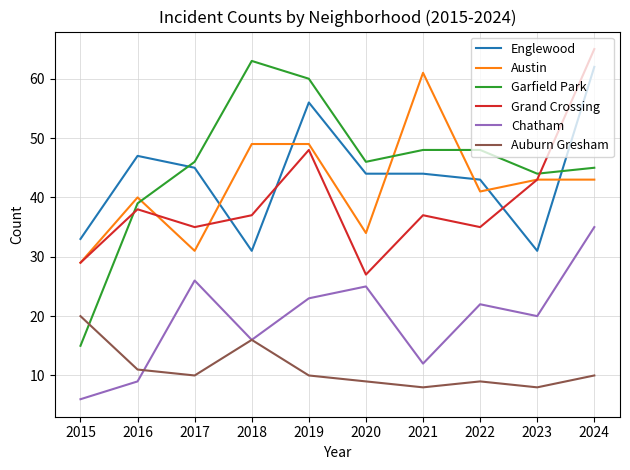

What is the difference between the Chatham values at 2018 and 2022?

6